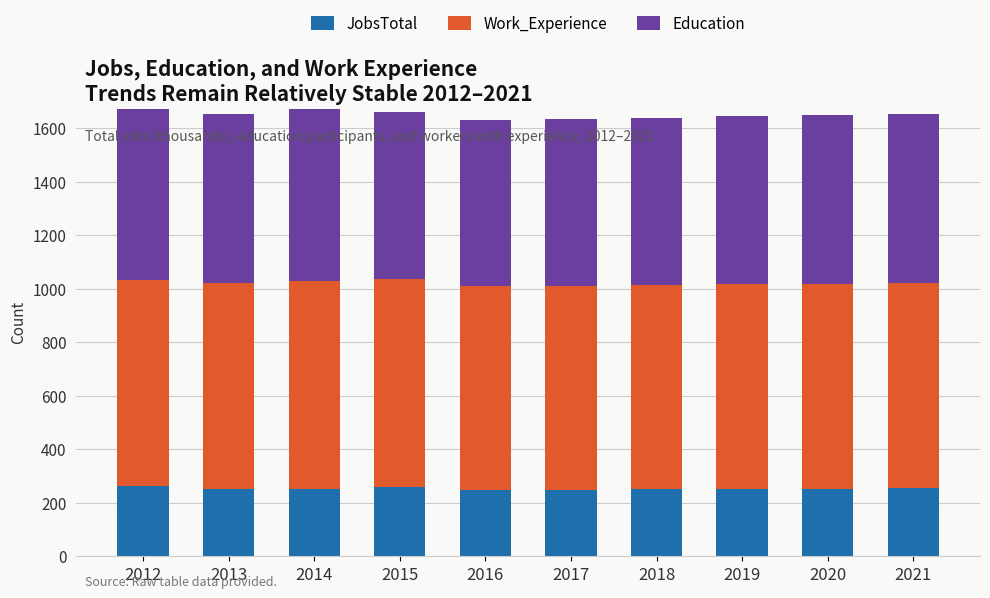

What is the value of the JobsTotal bar at the 5th from the left?

249